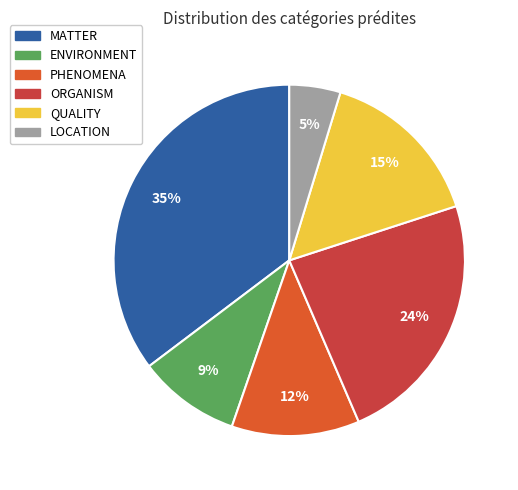

What percentage is the ENVIRONMENT slice, to the nearest percent?

9%